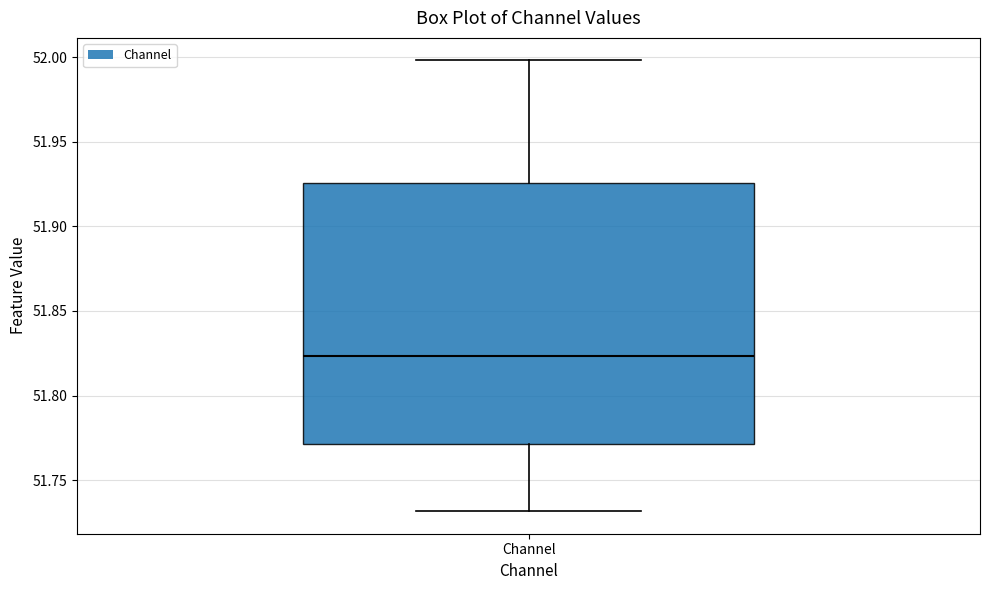

Where does the median line of the box for Channel sit on the y-axis? The values are not printed on the chart, so give them approximately, as read against the axis.

51.825